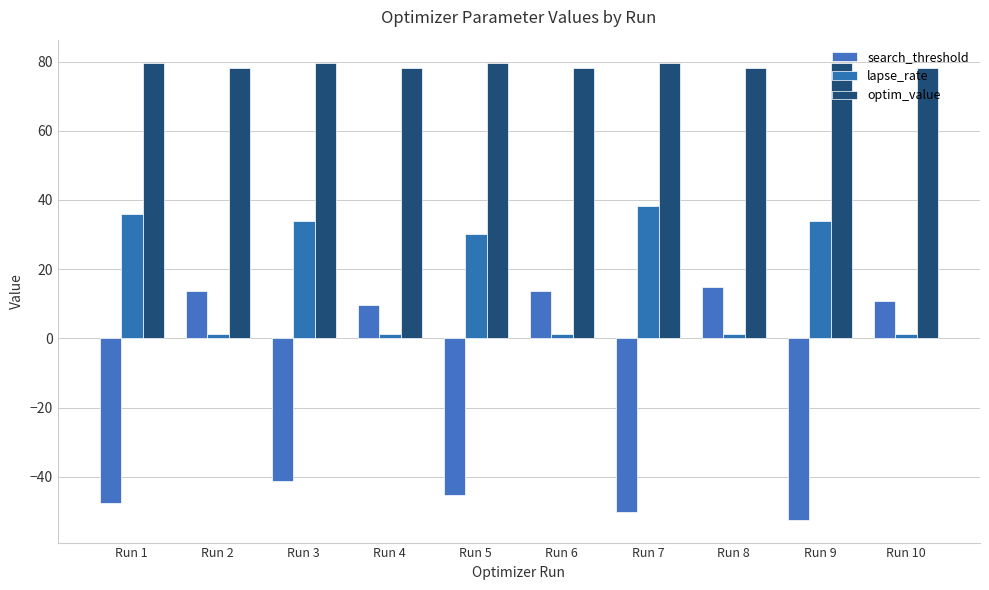

How many bars are there in each group?

3